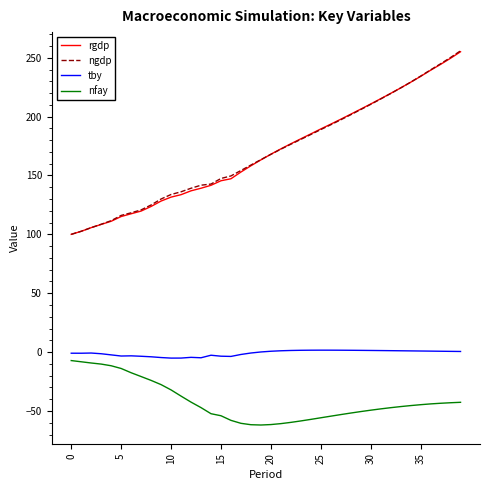

Which series has the widest spread of values?

ngdp